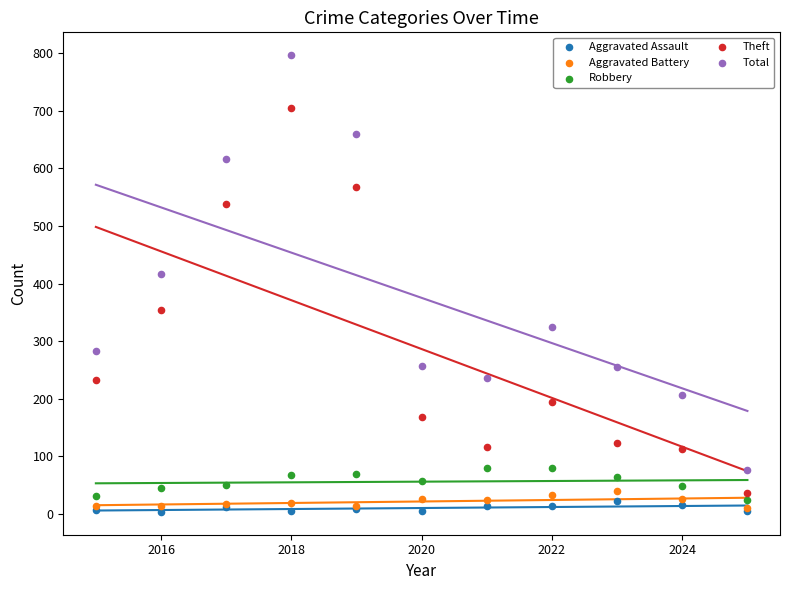

Across all series, what Y value is closest to 400?

416